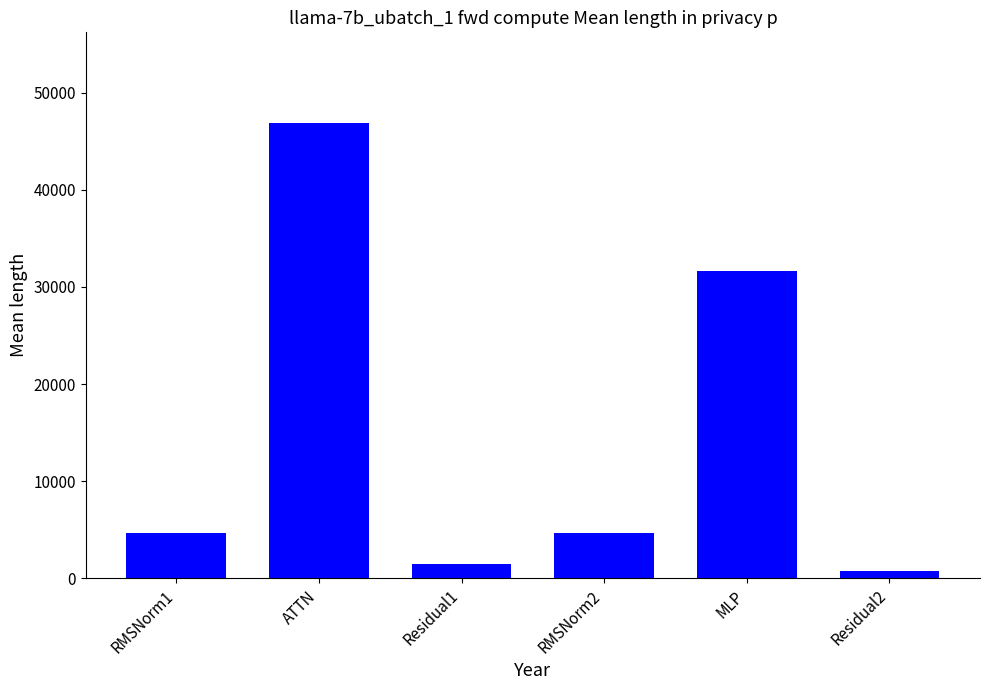

What is the value of the 5th bar from the left?

31633.5